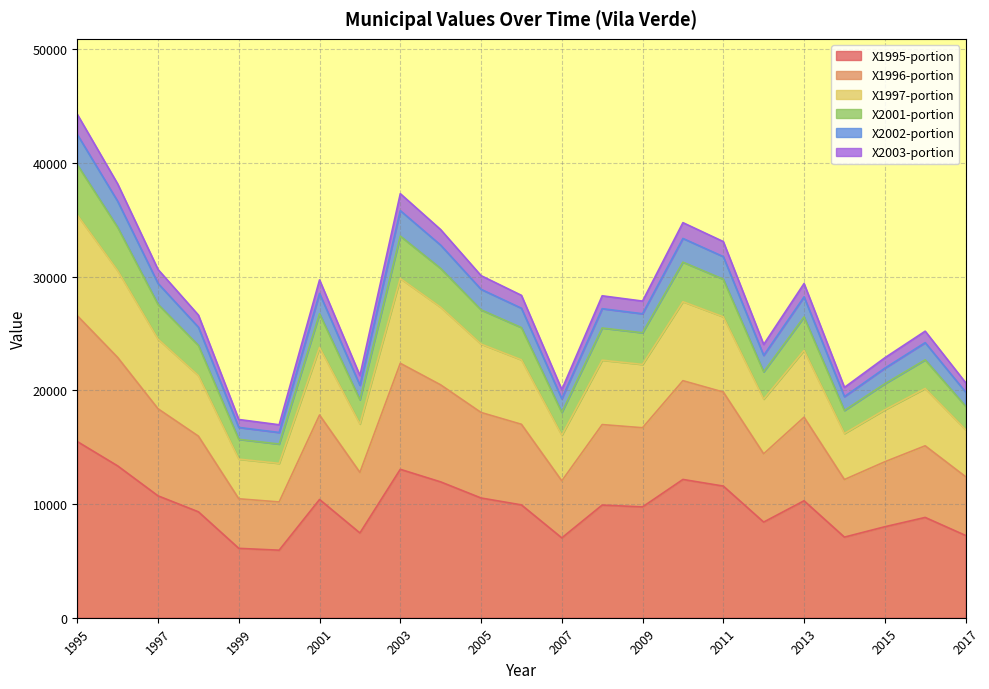

Which series has the widest spread of values?

X1995